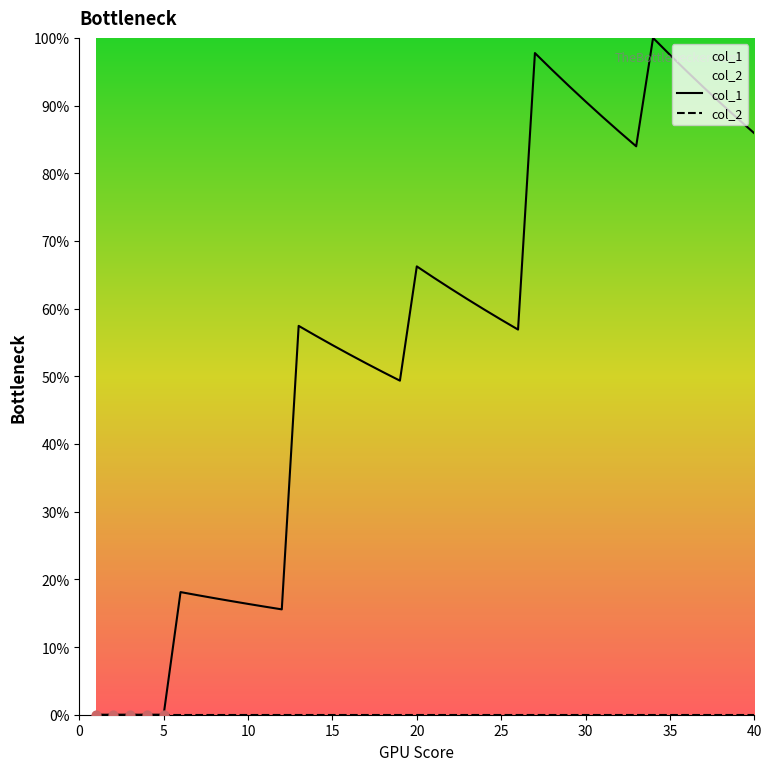

Which has a higher value, 37 or 7?

37